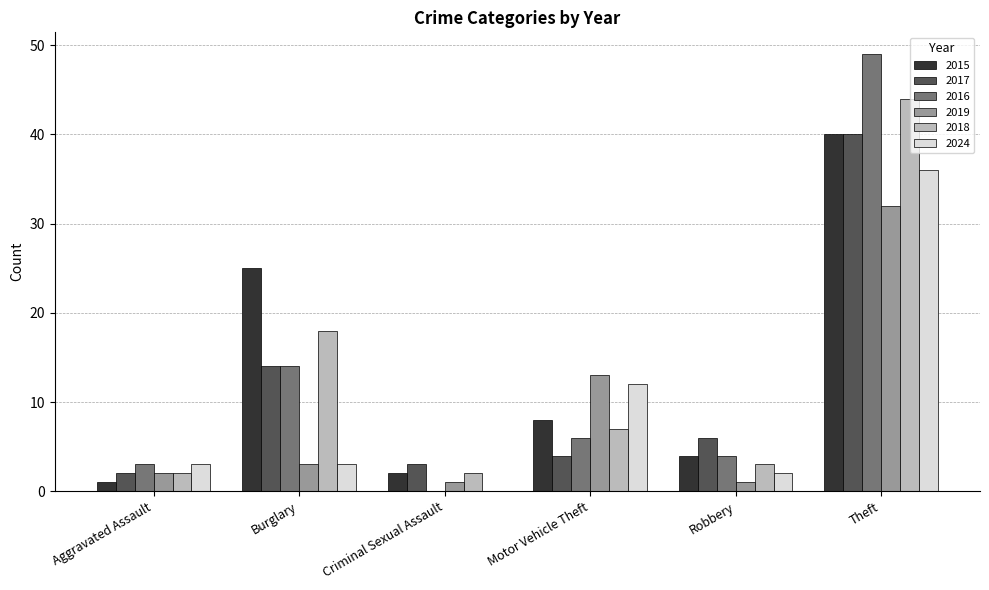

At which label is 2019 closest to 16?

Motor Vehicle Theft